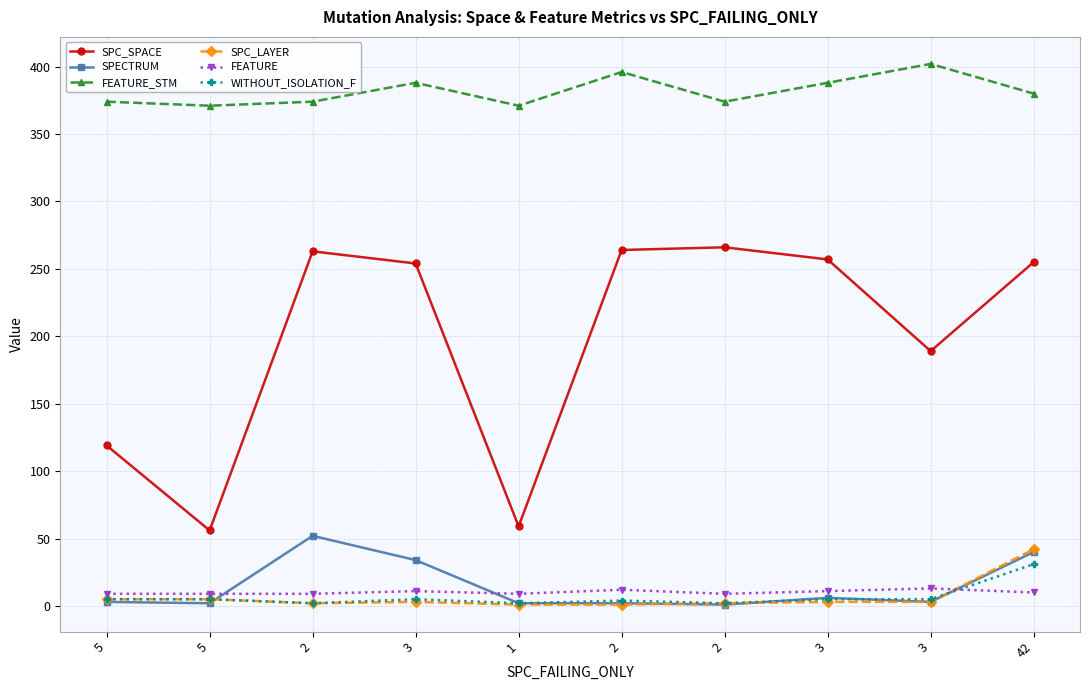

Reading left to right, what are all the values shown in this chart?

SPC_SPACE: 5=119	5=56	2=263	3=254	1=59	2=264	2=266	3=257	3=189	42=255
SPECTRUM: 5=3	5=2	2=52	3=34	1=2	2=2	2=1	3=6	3=3	42=40
FEATURE_STM: 5=374	5=371	2=374	3=388	1=371	2=396	2=374	3=388	3=402	42=380
SPC_LAYER: 5=5	5=5	2=2	3=3	1=1	2=1	2=2	3=3	3=3	42=42
FEATURE: 5=9	5=9	2=9	3=11	1=9	2=12	2=9	3=11	3=13	42=10
WITHOUT_ISOLATION_F: 5=5	5=5	2=2	3=5	1=2	2=4	2=2	3=5	3=5	42=31